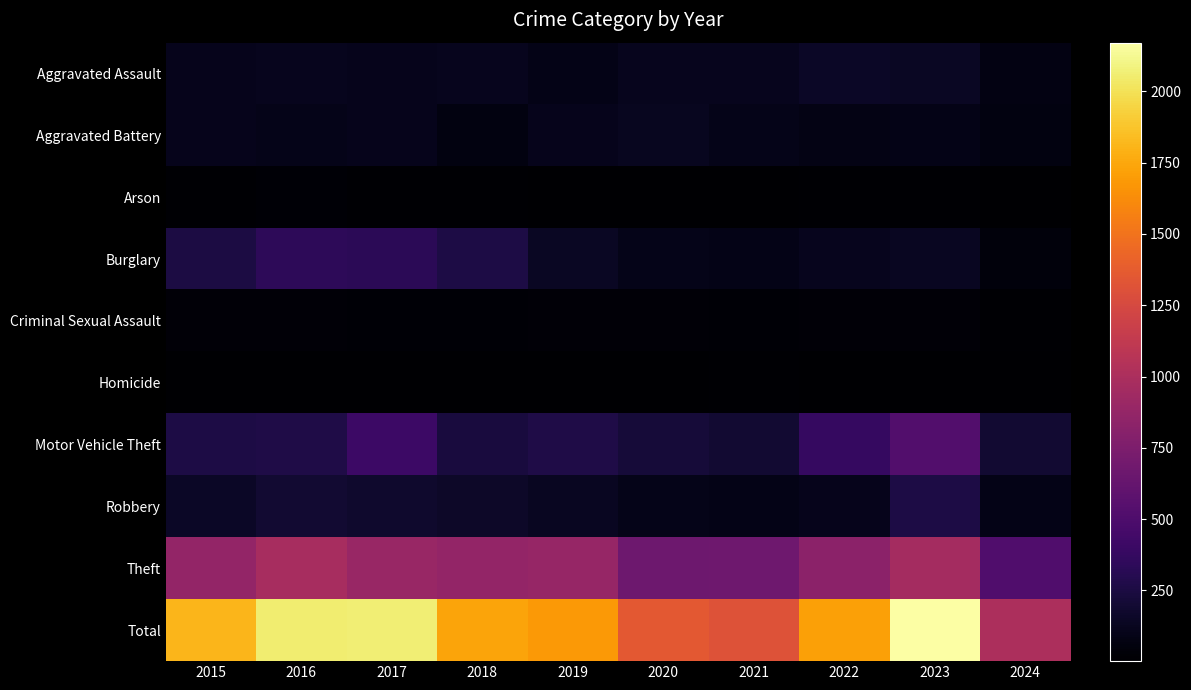

Reading left to right, list all the values displayed in this chart.

Aggravated Assault: 2015=110	2016=118	2017=105	2018=115	2019=92	2020=113	2021=115	2022=154	2023=145	2024=76
Aggravated Battery: 2015=108	2016=102	2017=108	2018=67	2019=108	2020=125	2021=100	2022=81	2023=92	2024=65
Arson: 2015=13	2016=20	2017=14	2018=12	2019=5	2020=4	2021=6	2022=11	2023=15	2024=2
Burglary: 2015=254	2016=333	2017=329	2018=257	2019=143	2020=100	2021=90	2022=116	2023=130	2024=50
Criminal Sexual Assault: 2015=29	2016=30	2017=21	2018=22	2019=35	2020=28	2021=27	2022=35	2023=31	2024=13
Homicide: 2015=9	2016=7	2017=8	2018=10	2019=5	2020=2	2021=13	2022=9	2023=10	2024=2
Motor Vehicle Theft: 2015=261	2016=265	2017=411	2018=231	2019=273	2020=221	2021=193	2022=376	2023=524	2024=190
Robbery: 2015=154	2016=194	2017=178	2018=155	2019=135	2020=97	2021=91	2022=111	2023=260	2024=95
Theft: 2015=874	2016=984	2017=892	2018=868	2019=891	2020=666	2021=678	2022=827	2023=964	2024=511
Total: 2015=1812	2016=2053	2017=2066	2018=1737	2019=1687	2020=1356	2021=1313	2022=1720	2023=2171	2024=1004